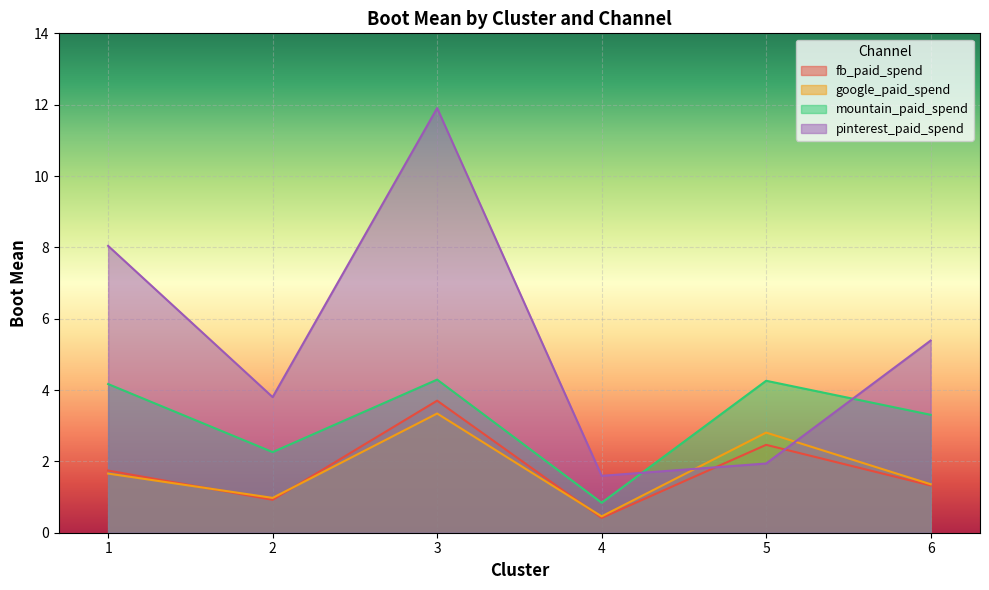

Where is google_paid_spend nearest to the value 1?

2